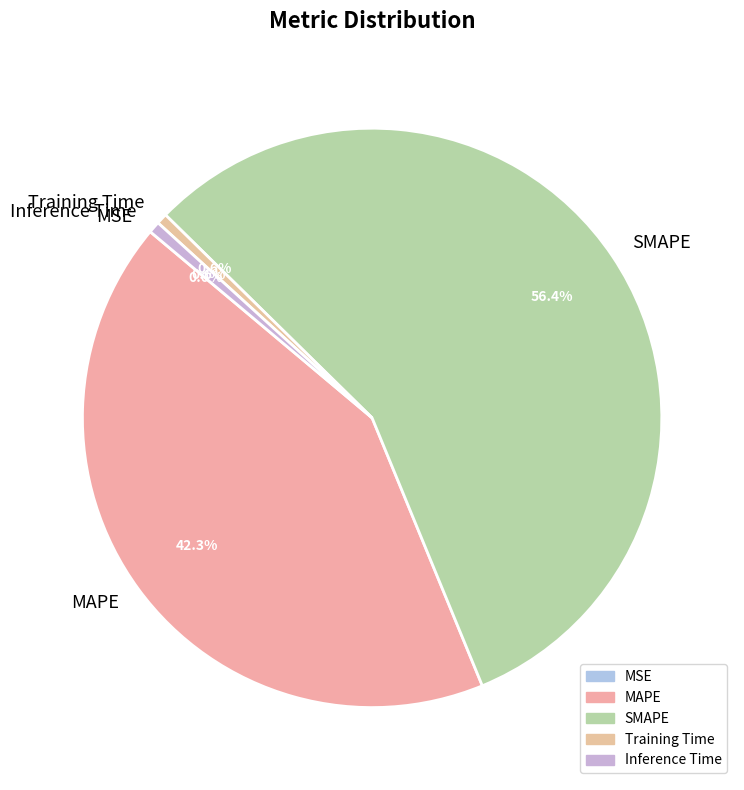

What is the largest slice in the pie chart?

SMAPE